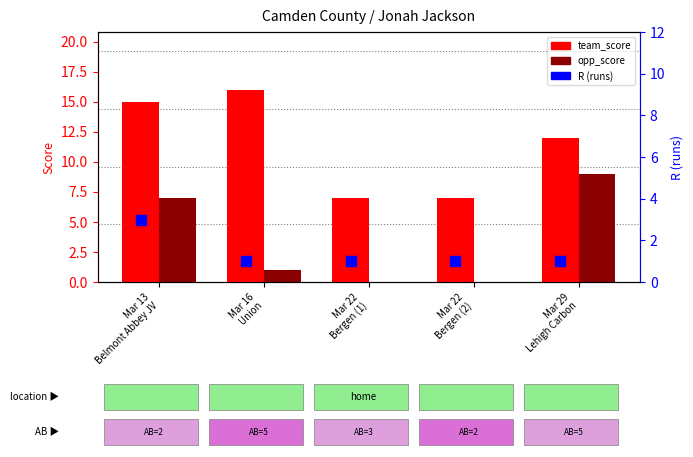

At which category does the chart reach its peak across all series?

Mar 16
Union